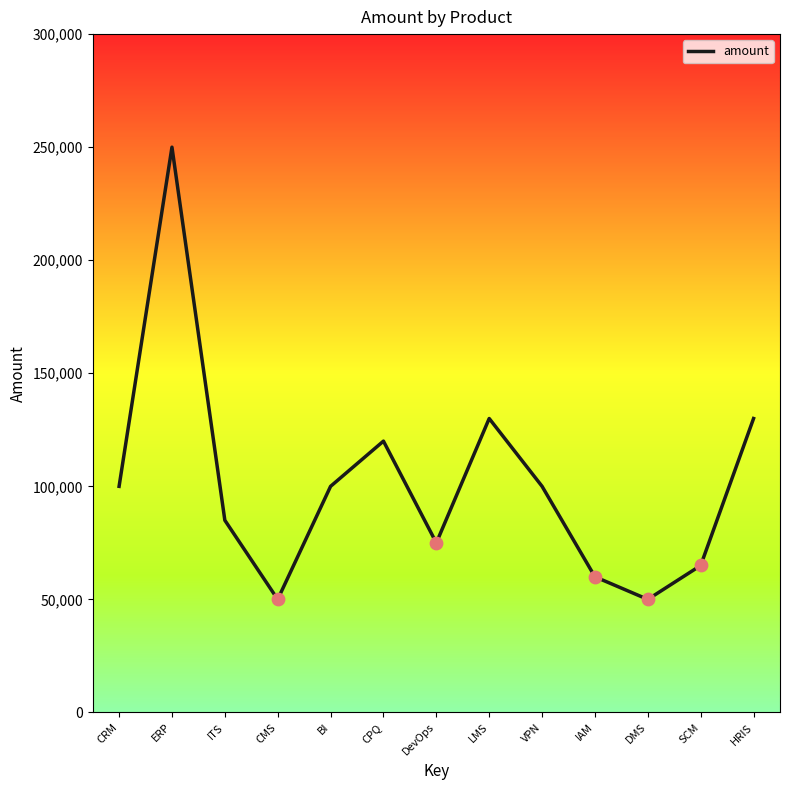

What is the change in value from LMS to VPN?

-30000